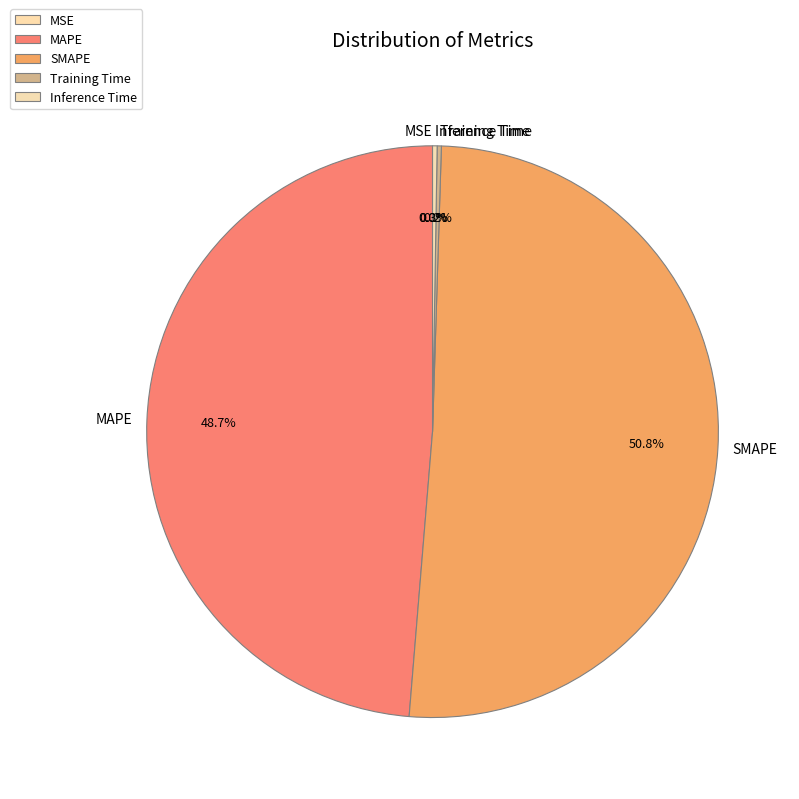

Is it true that MAPE is 36% of the pie?

False